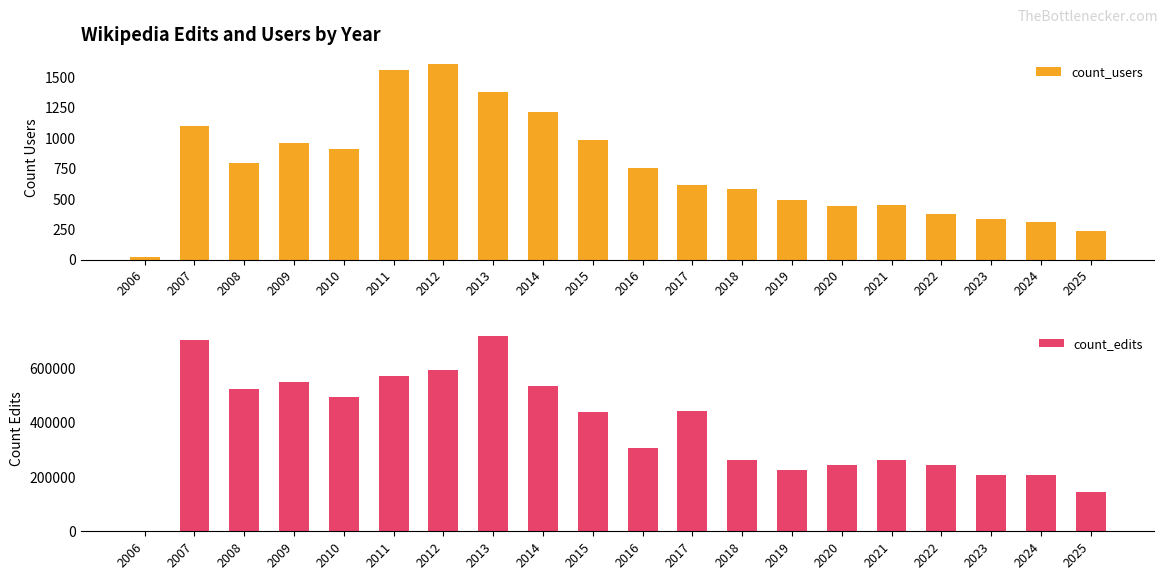

Rank the categories by count_edits value from lowest to highest.

2006, 2025, 2024, 2023, 2019, 2020, 2022, 2018, 2021, 2016, 2015, 2017, 2010, 2008, 2014, 2009, 2011, 2012, 2007, 2013